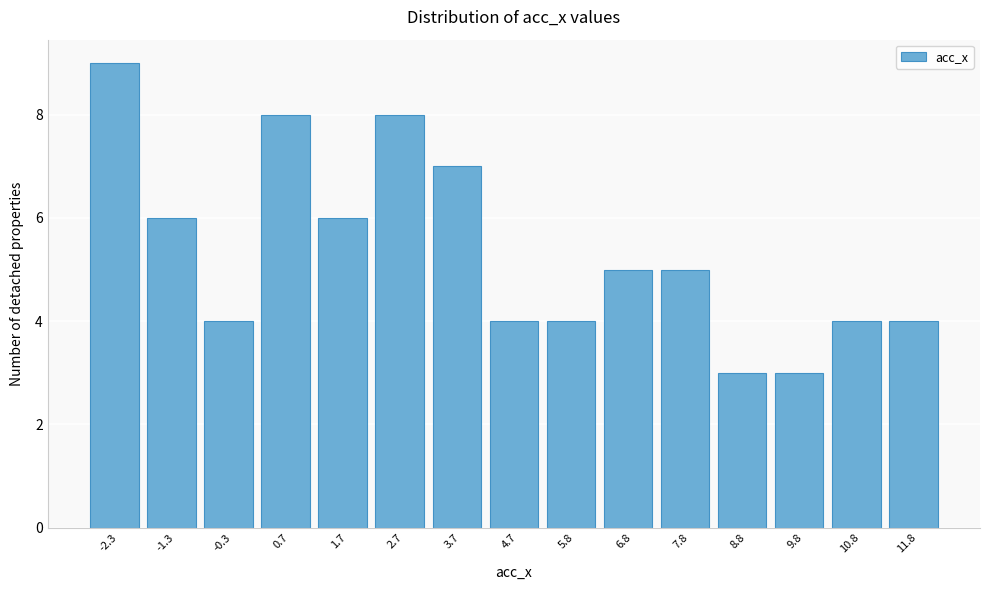

Reading left to right, what are all the values shown in this chart?

9	6	4	8	6	8	7	4	4	5	5	3	3	4	4